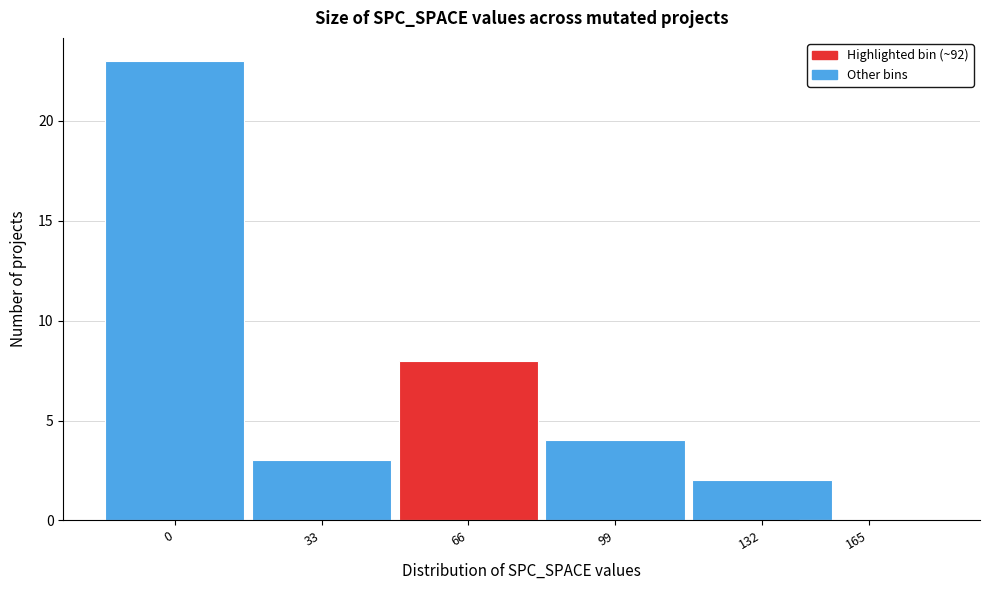

Reading right to left, list all the values displayed in this chart.

165=0	132=2	99=4	66=8	33=3	0=23